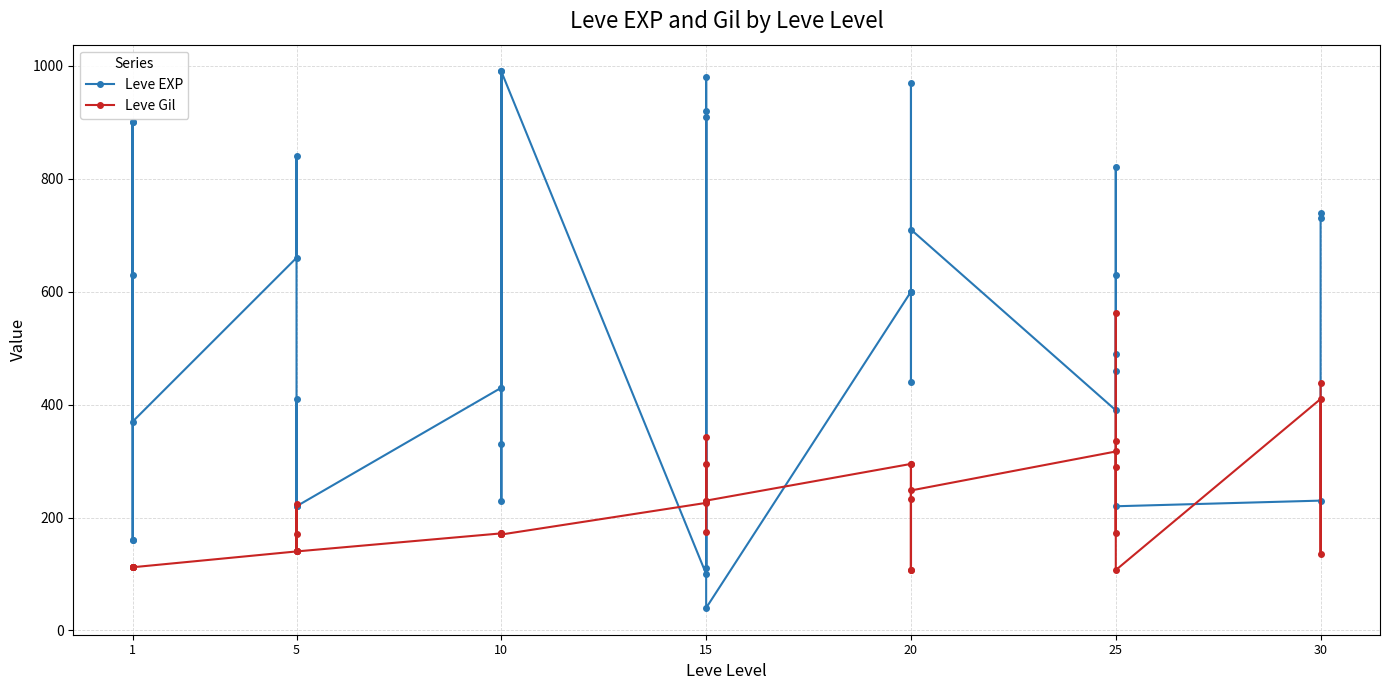

Which has a higher value, 5 or 1?

5